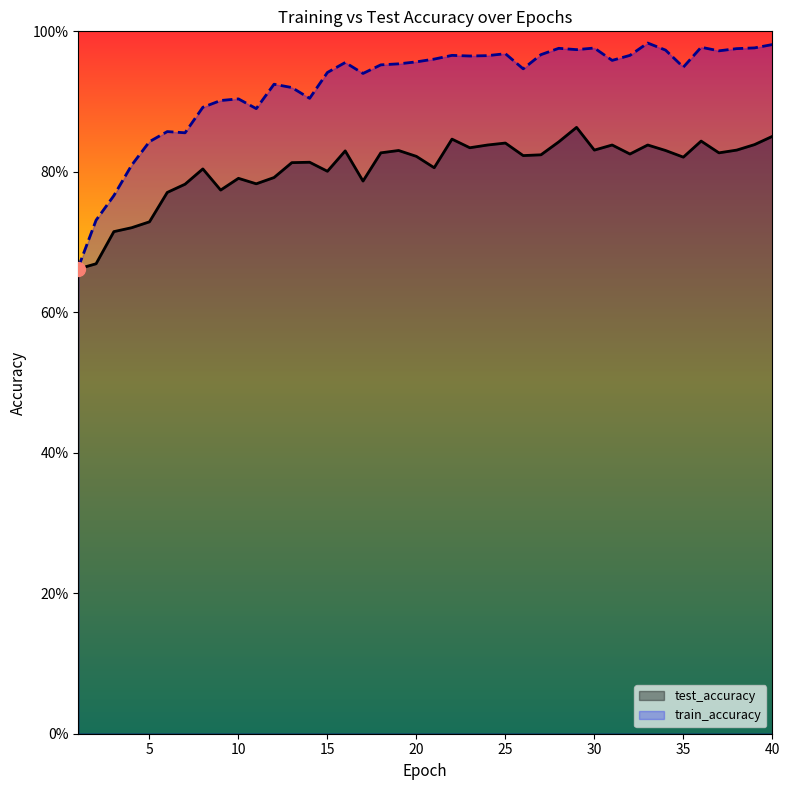

Which series contains the lowest Y value?

test_accuracy